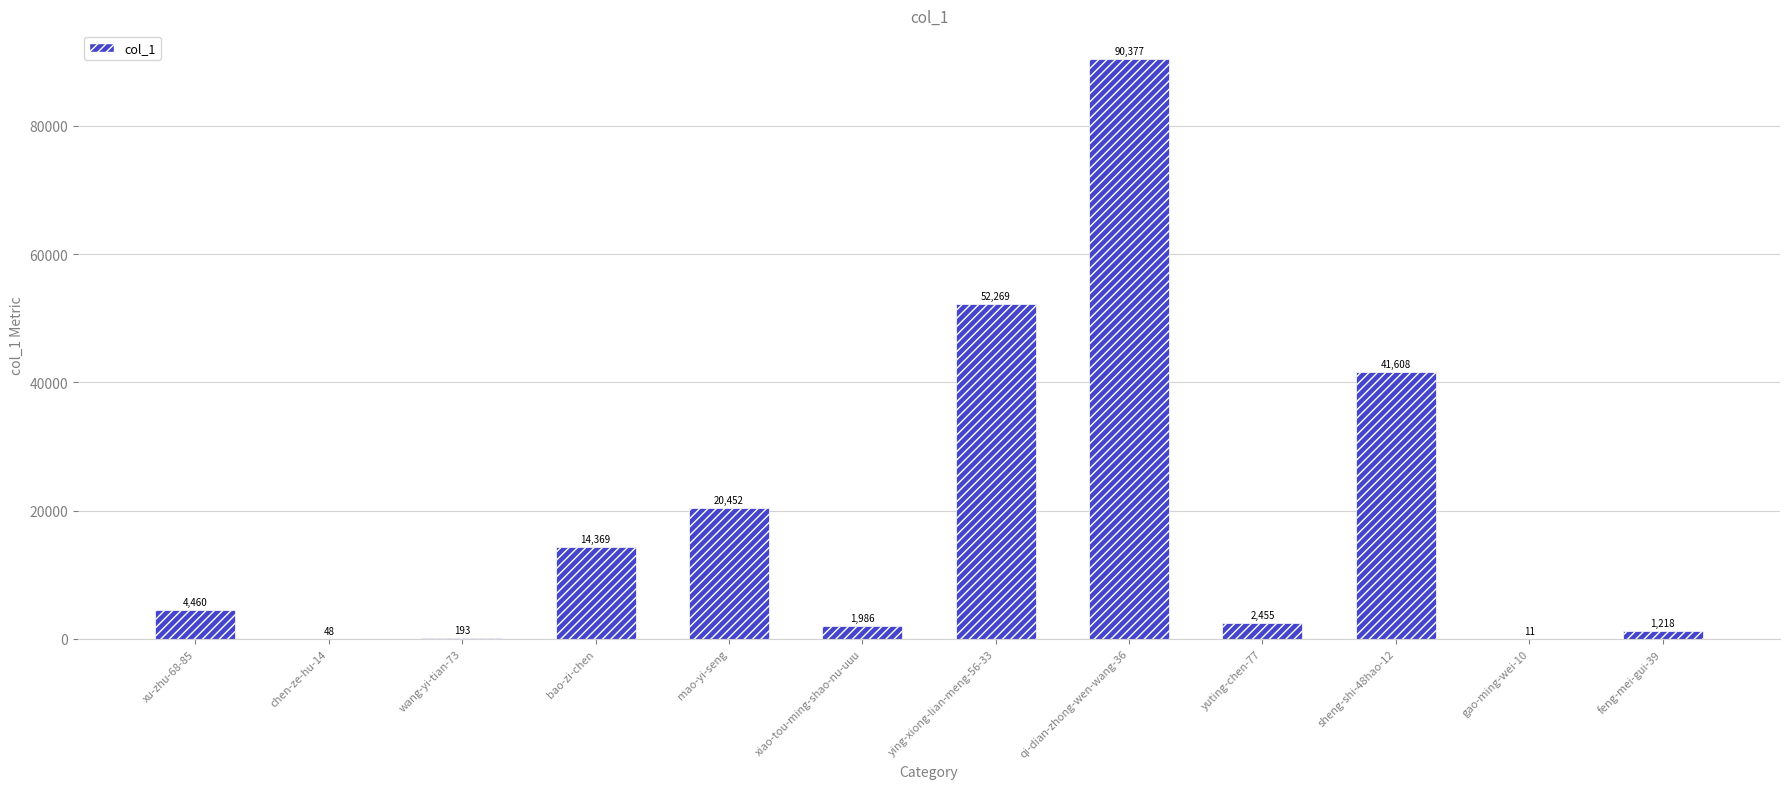

What is the sum of all values?

229446